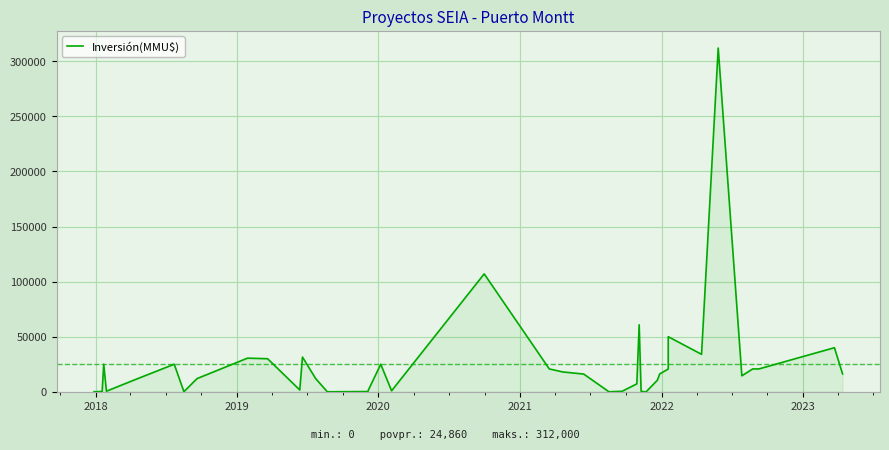

What is the difference between the maximum and second lowest values?

311998